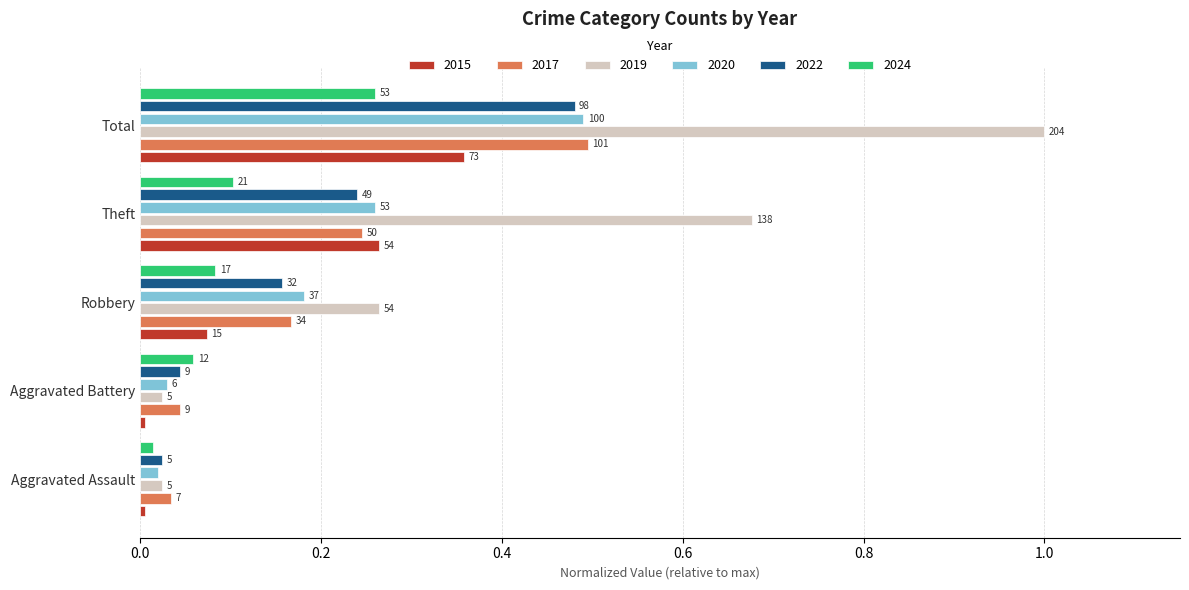

How many groups of bars are there?

5